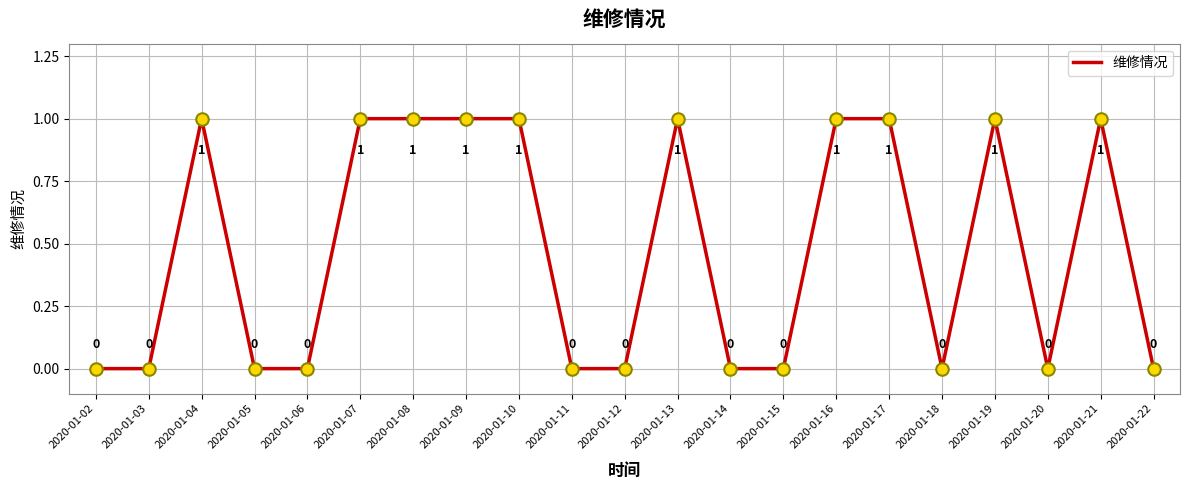

Reading right to left, transcribe all the data shown in this chart.

0	1	0	1	0	1	1	0	0	1	0	0	1	1	1	1	0	0	1	0	0